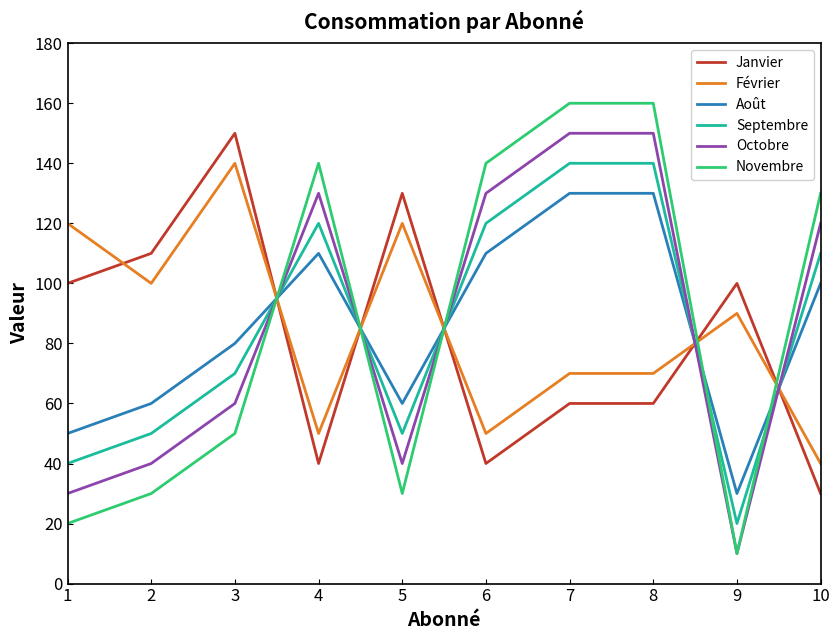

Is it true that Janvier equals 54 at 10?

False